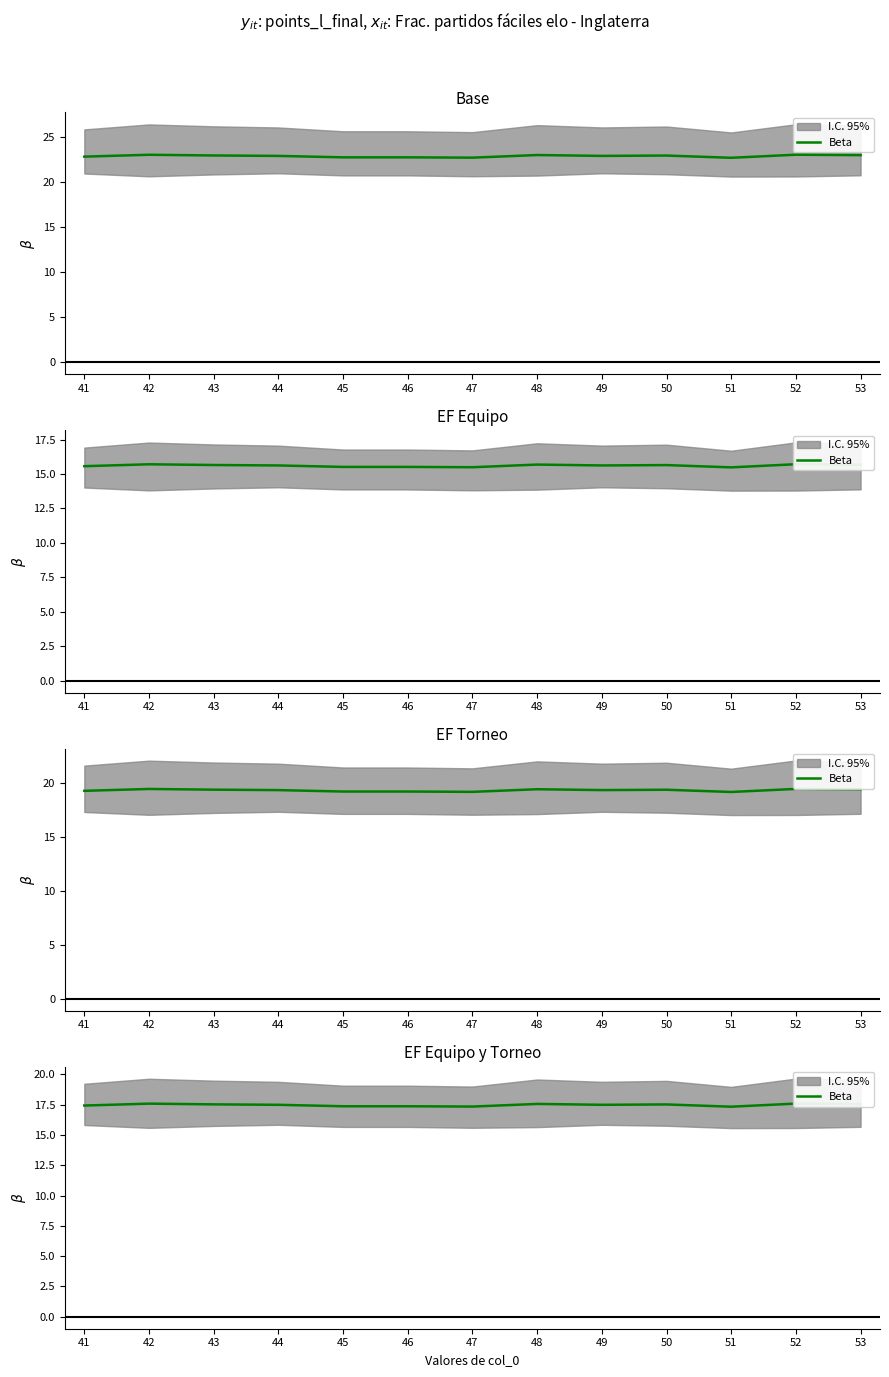

Where is the data nearest to the value 17?

51